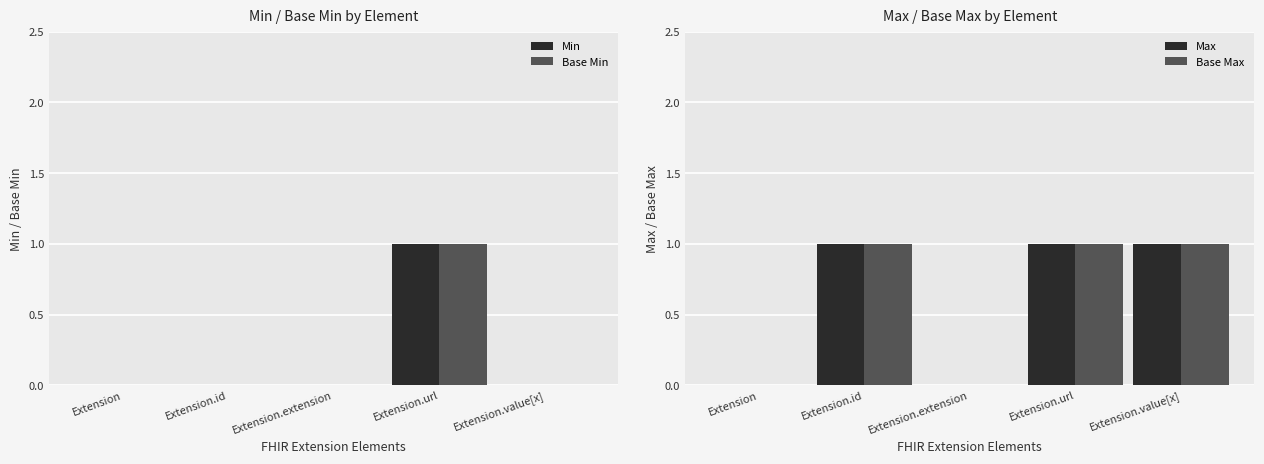

Between Extension.id and Extension, which is larger?

Extension.id